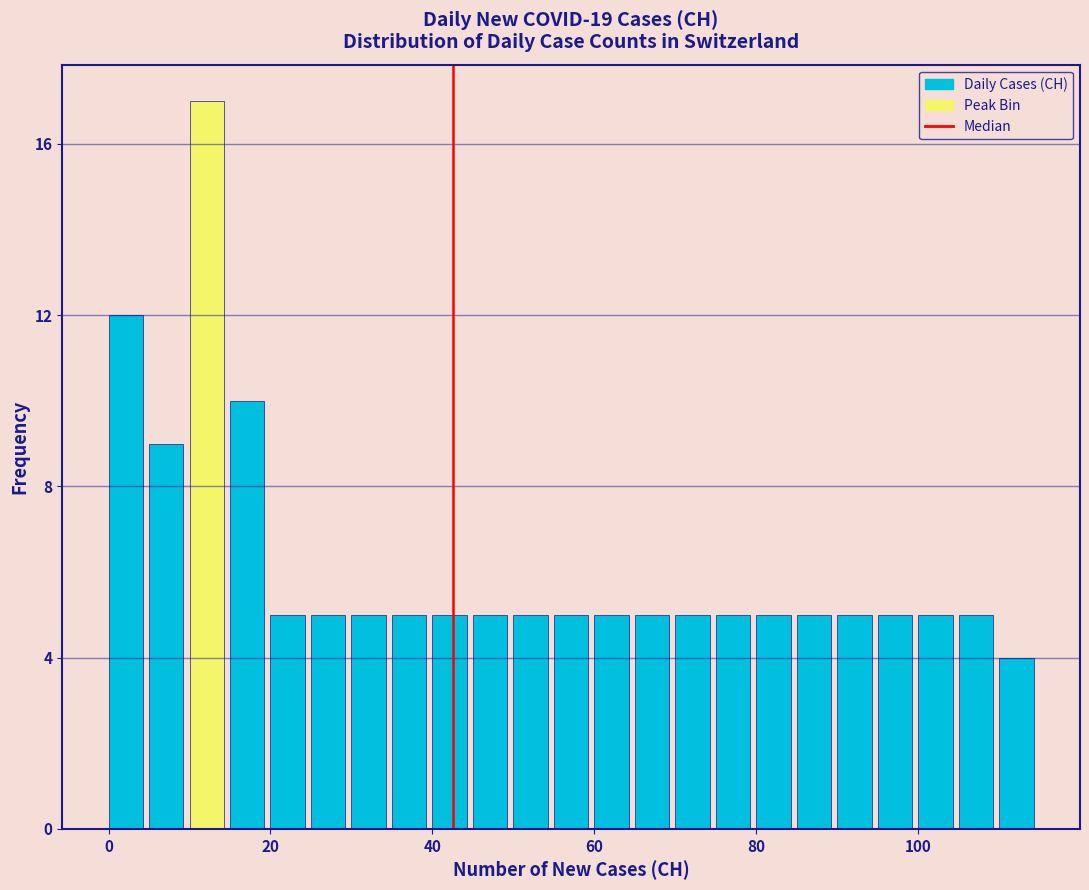

Read against the x-axis, roughly where is the centre of the tallest bar?

12